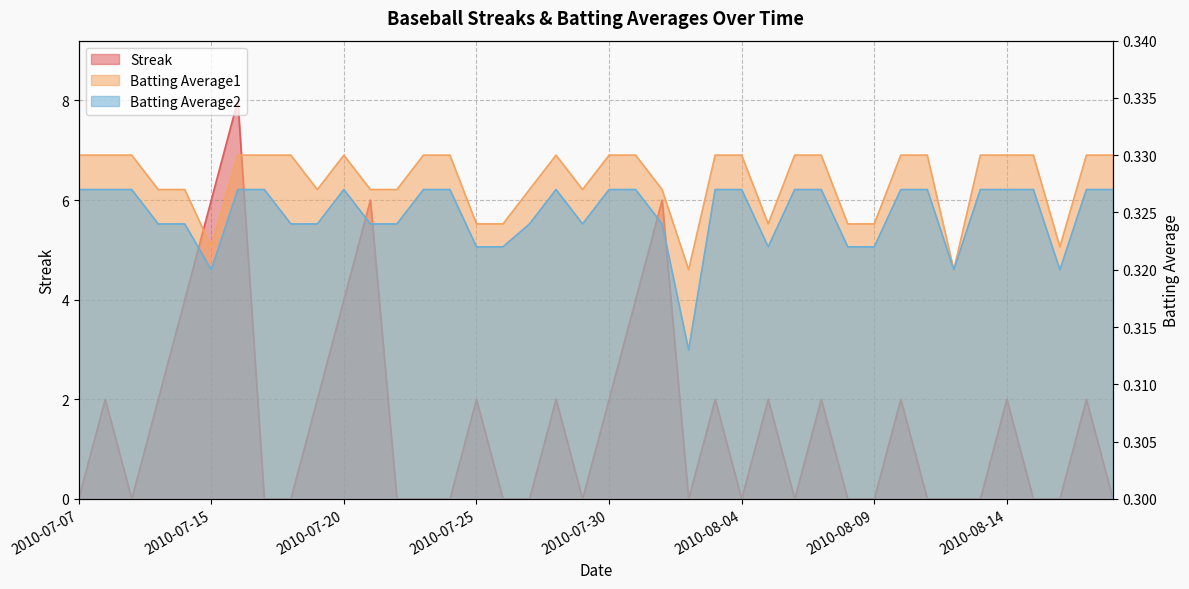

How many distinct data groups are displayed?

3